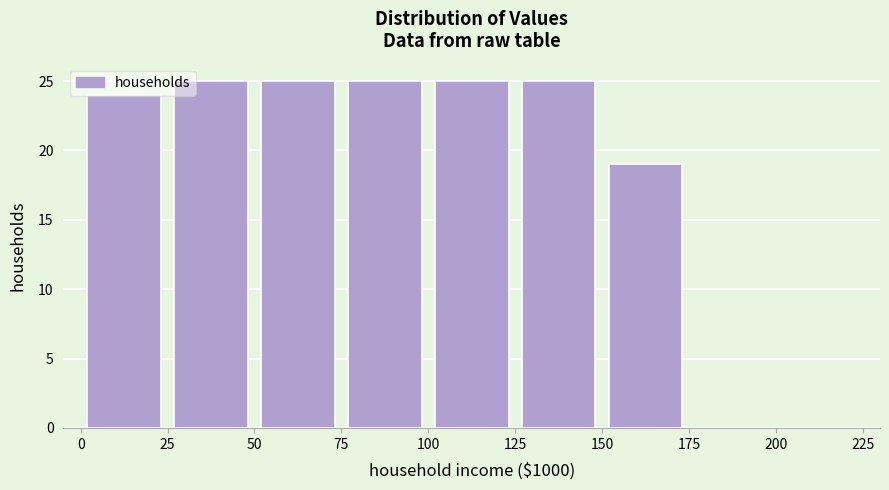

How tall is the bar that spans 100 to 125 on the x-axis? The values are not printed on the chart, so give them approximately, as read against the axis.

25